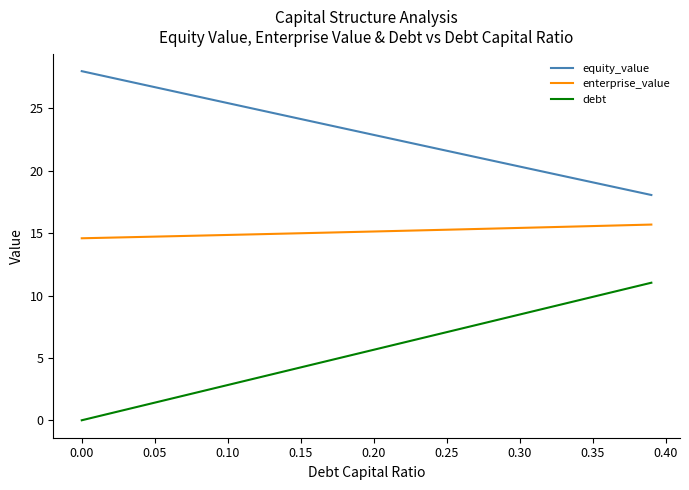

List the series in order of their peak value, highest first.

equity_value, enterprise_value, debt